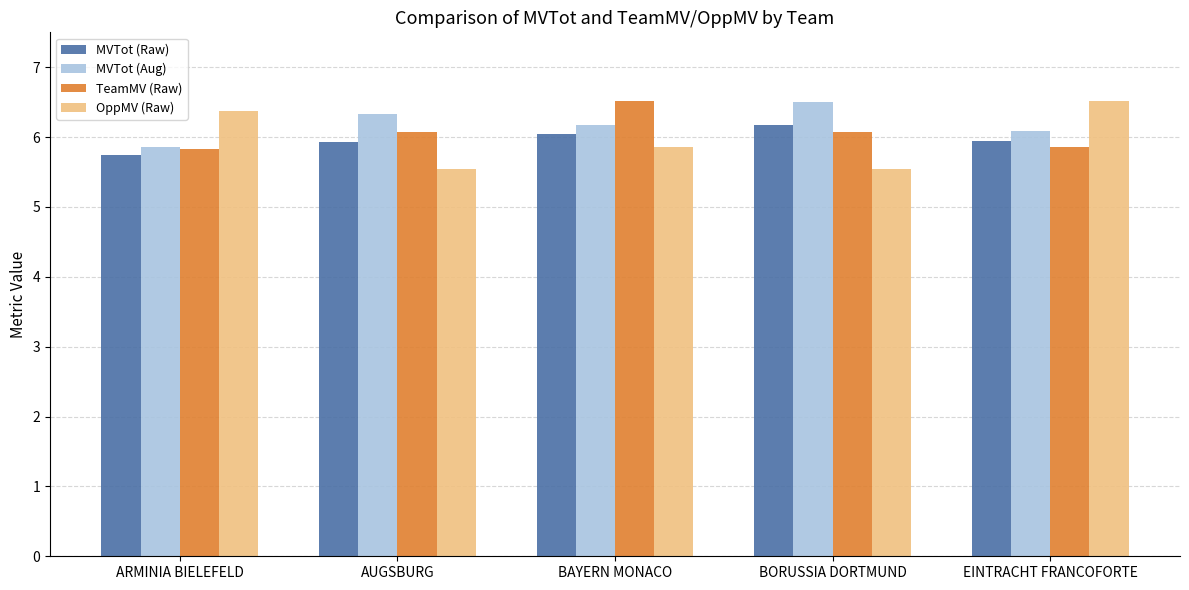

How many data points does each series have?

5